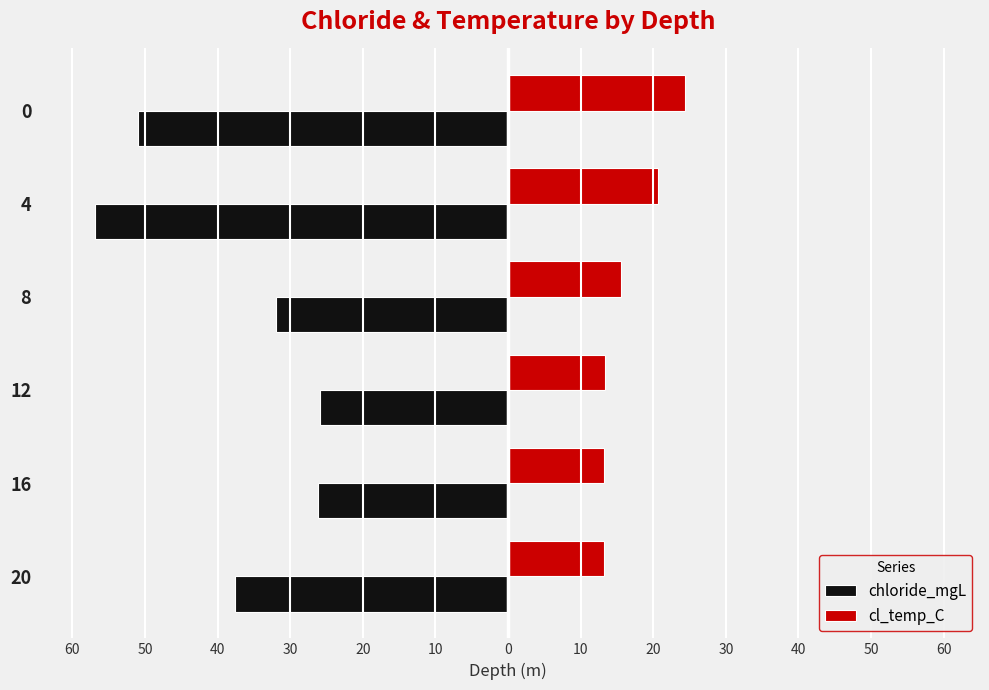

What are all the series names shown in the legend?

chloride_mgL, cl_temp_C